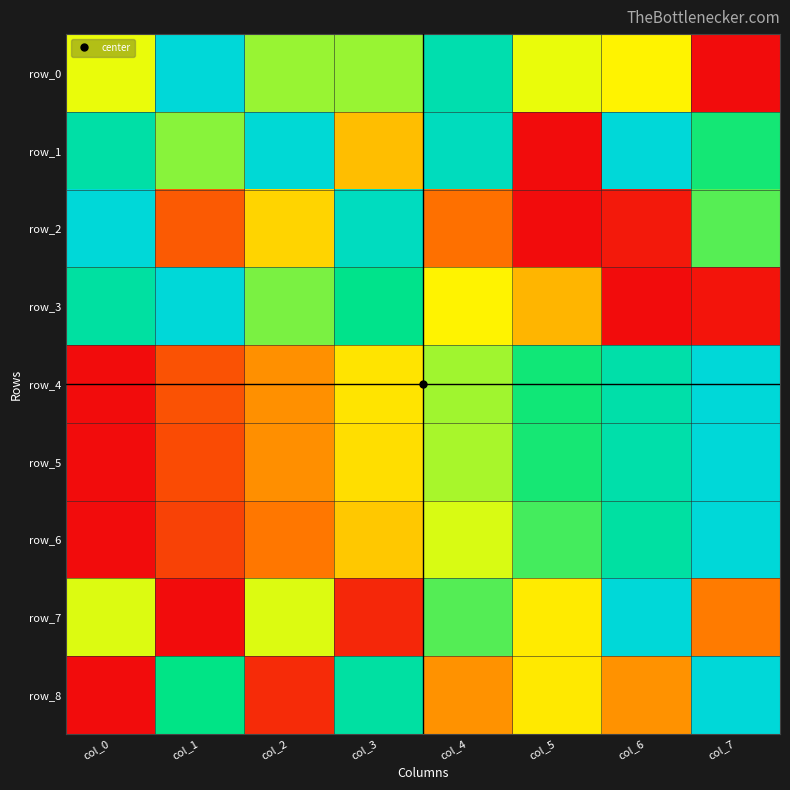

What is the spread (max minus min) of values at col_4?

0.7